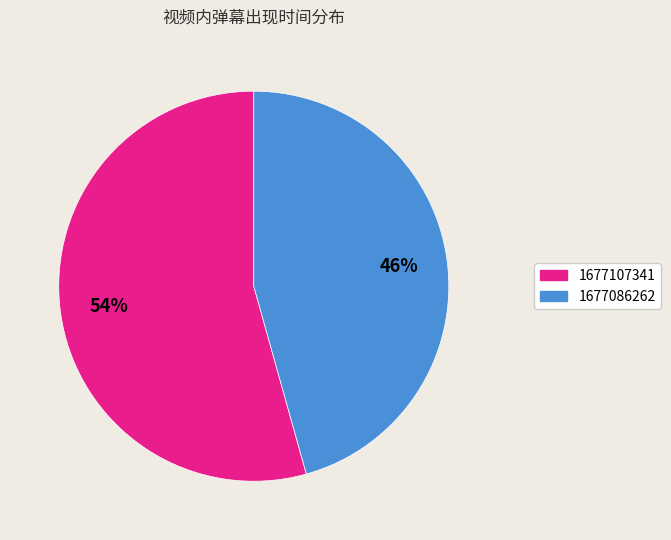

To the nearest percent, what is the average slice percentage?

50%